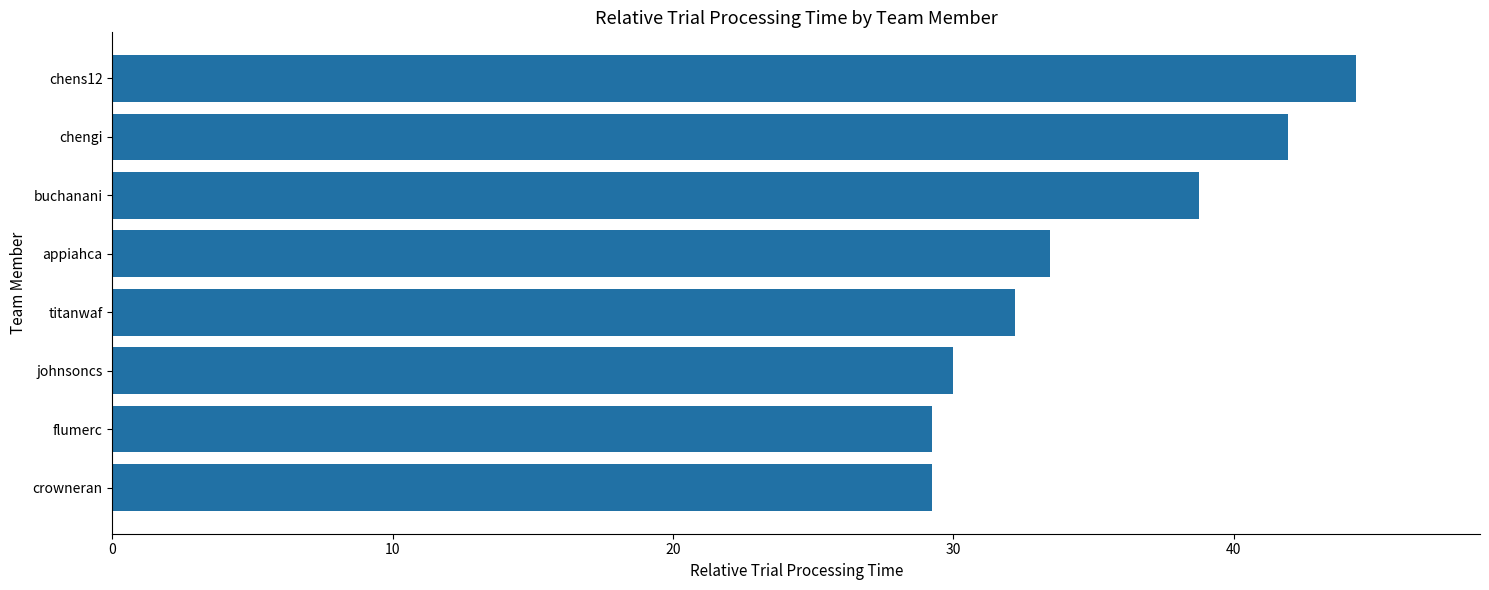

What is the change in value from appiahca to chengi?

+8.5